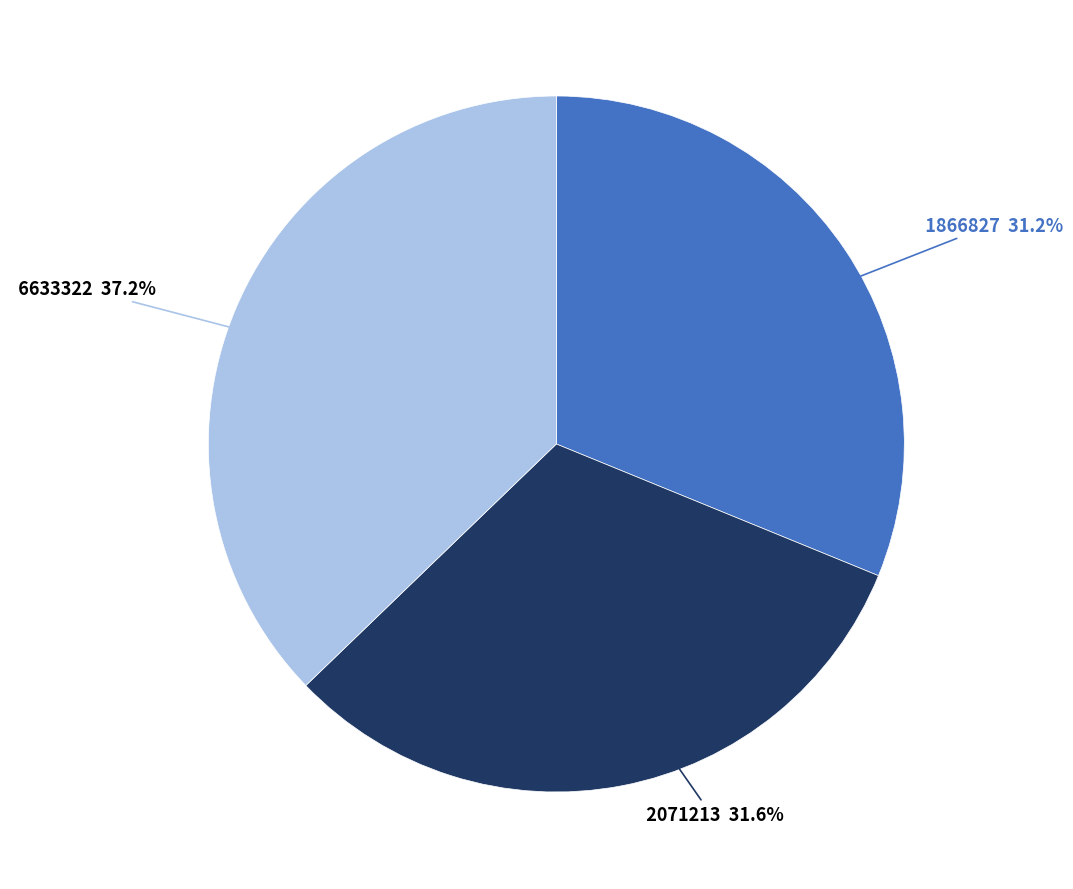

To the nearest percent, what percentage of the pie is 2071213?

32%